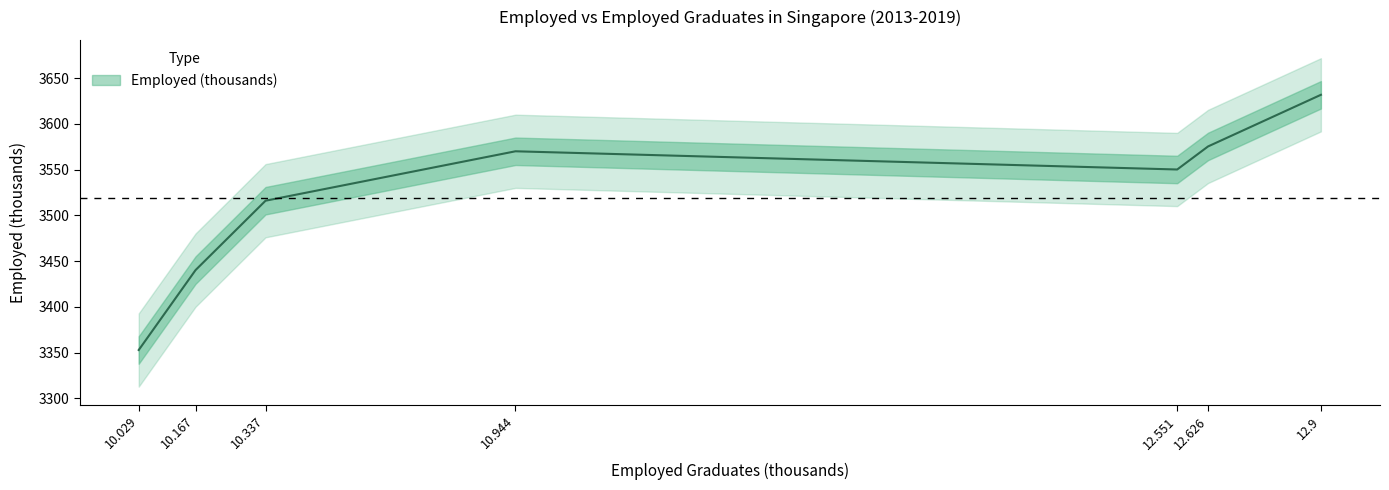

Is it true that the value at 12.551 is 4915.3?

False